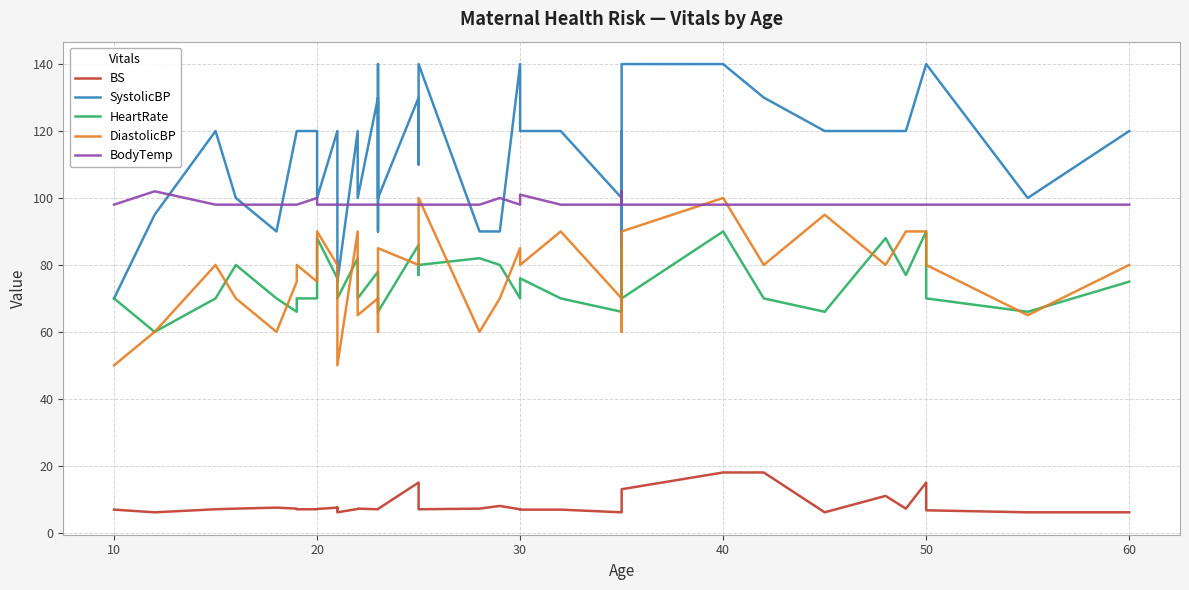

What is the sum of all DiastolicBP values?

3059.0